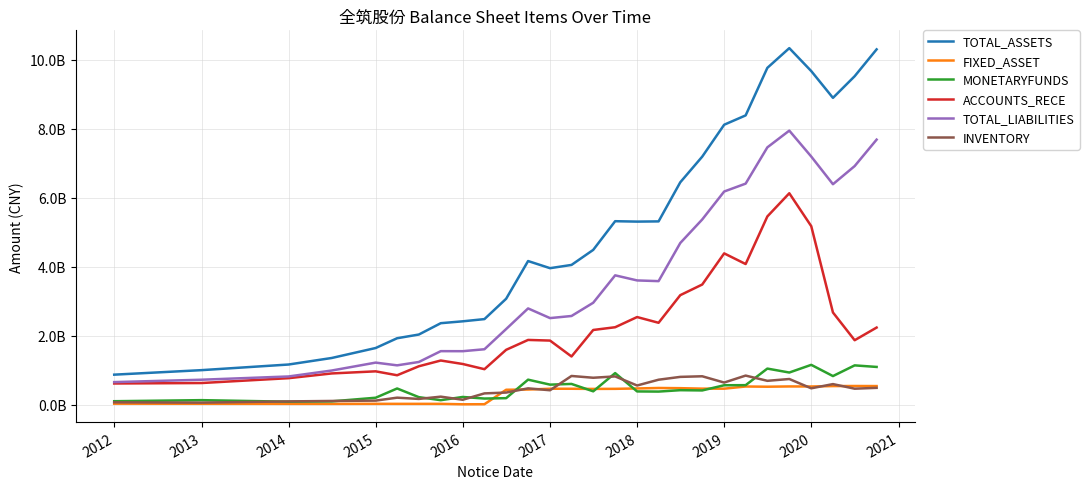

What is the value of the TOTAL_ASSETS point at the 7th from the left?

2031070996.5